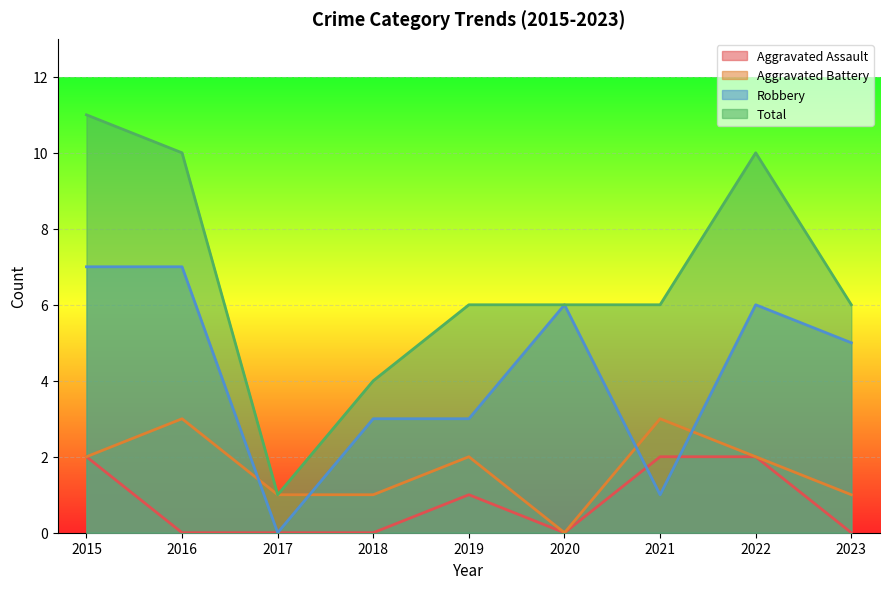

Reading right to left, what are all the values shown in this chart?

Aggravated Assault: 0	2	2	0	1	0	0	0	2
Aggravated Battery: 1	2	3	0	2	1	1	3	2
Robbery: 5	6	1	6	3	3	0	7	7
Total: 6	10	6	6	6	4	1	10	11